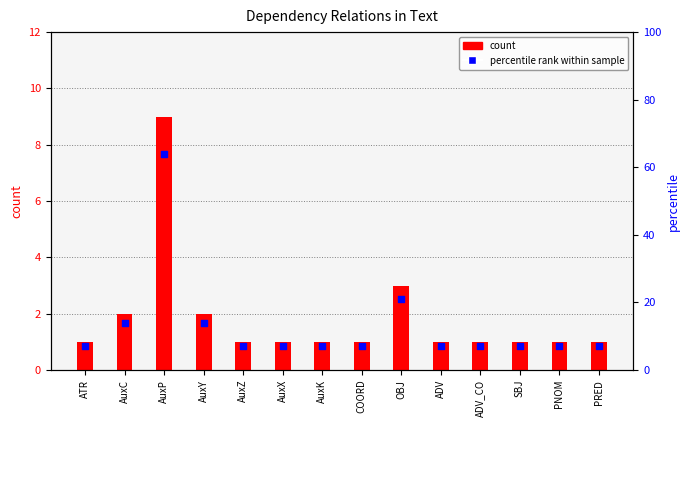

Which series contains the lowest Y value?

count